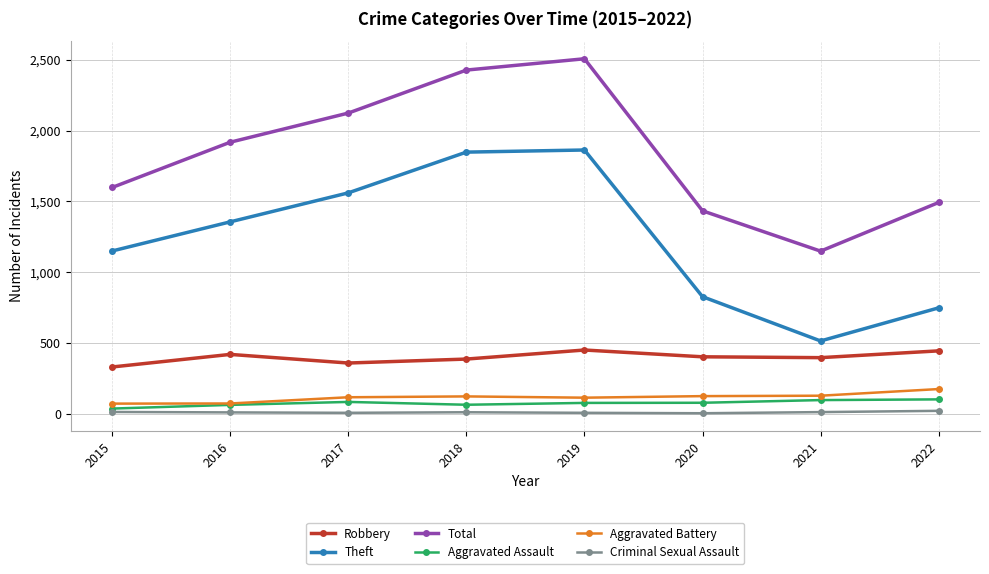

Which category has the highest value across all series?

2019